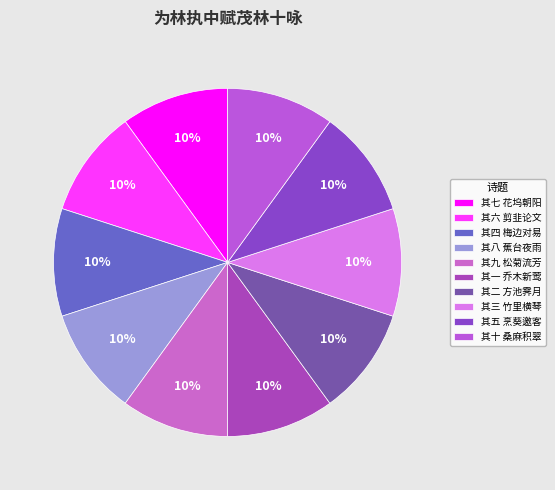

Which category has the smallest portion of the pie?

其一 乔木新莺